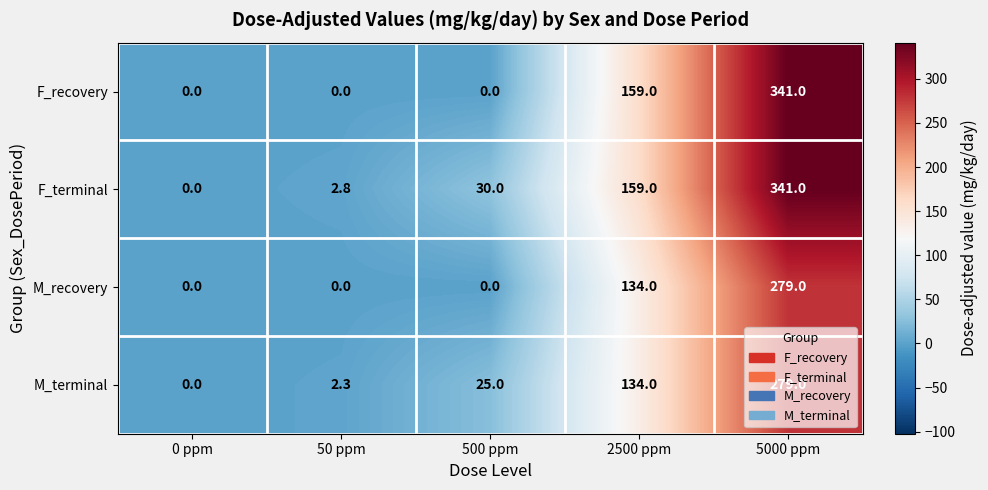

What is the difference between the F_terminal values at 50 ppm and 0 ppm?

2.8